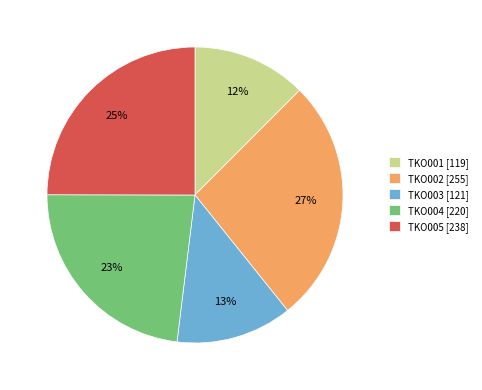

What is the largest slice in the pie chart?

TKO002